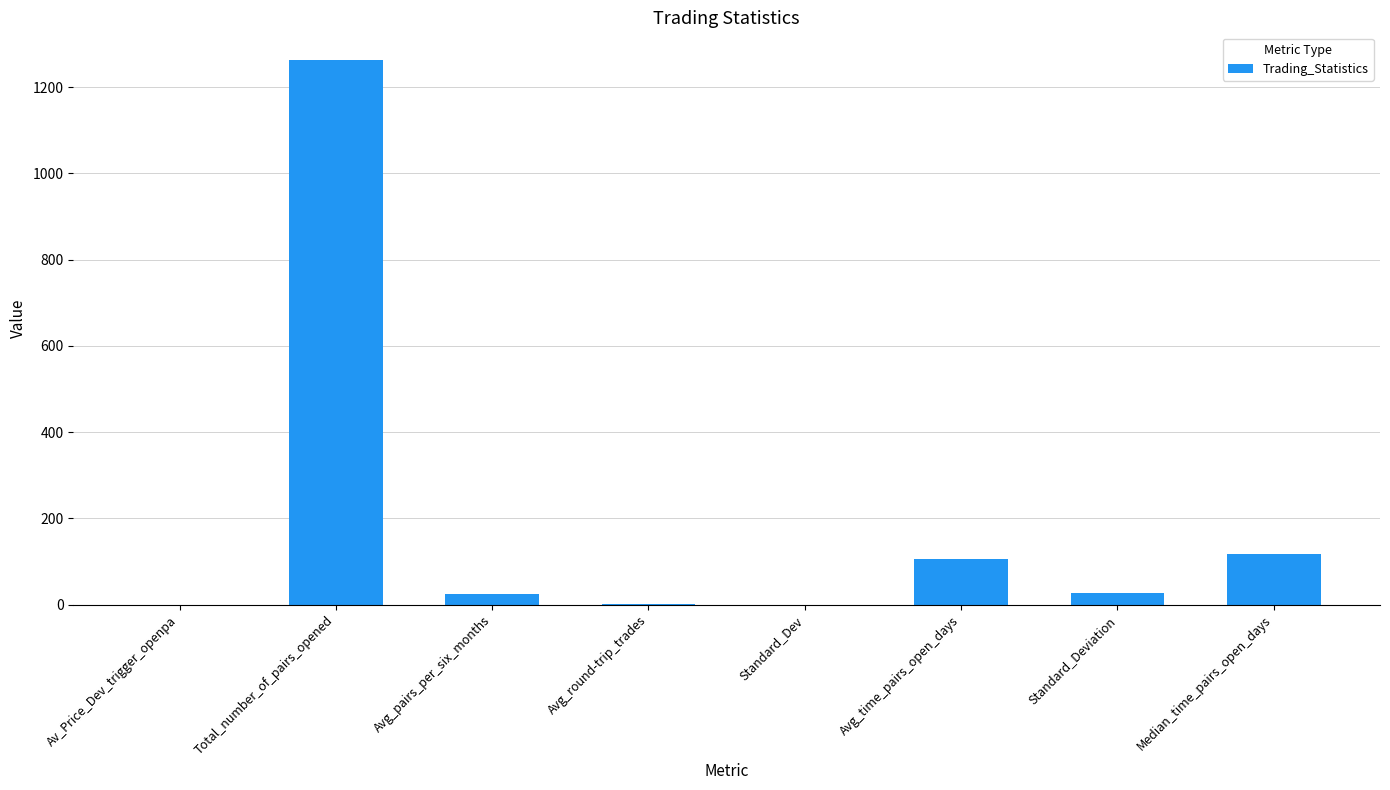

Which category has the highest value across all series?

Total_number_of_pairs_opened